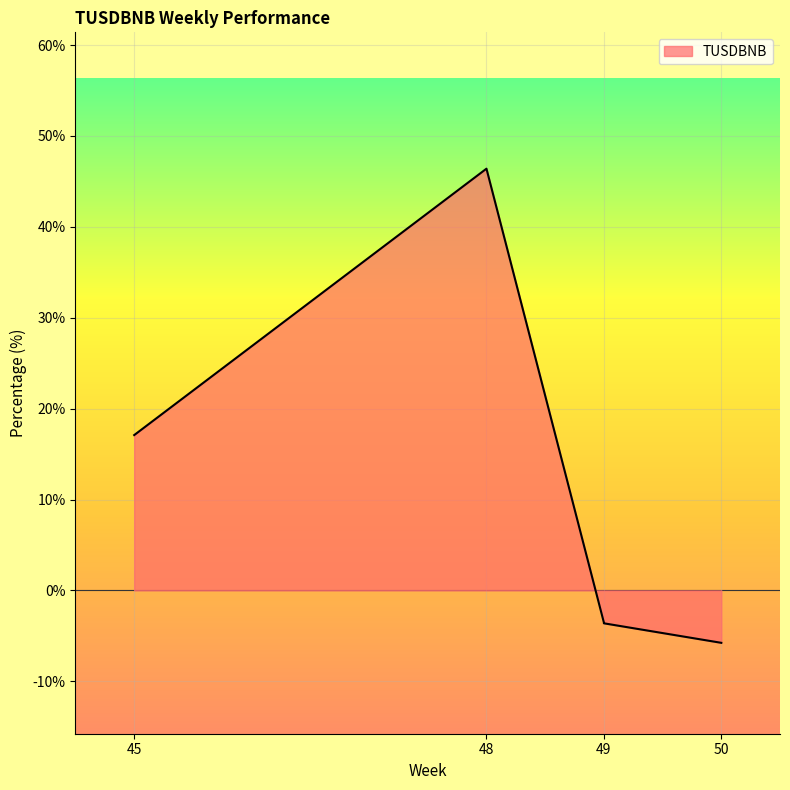

How many lines are shown in the chart?

1